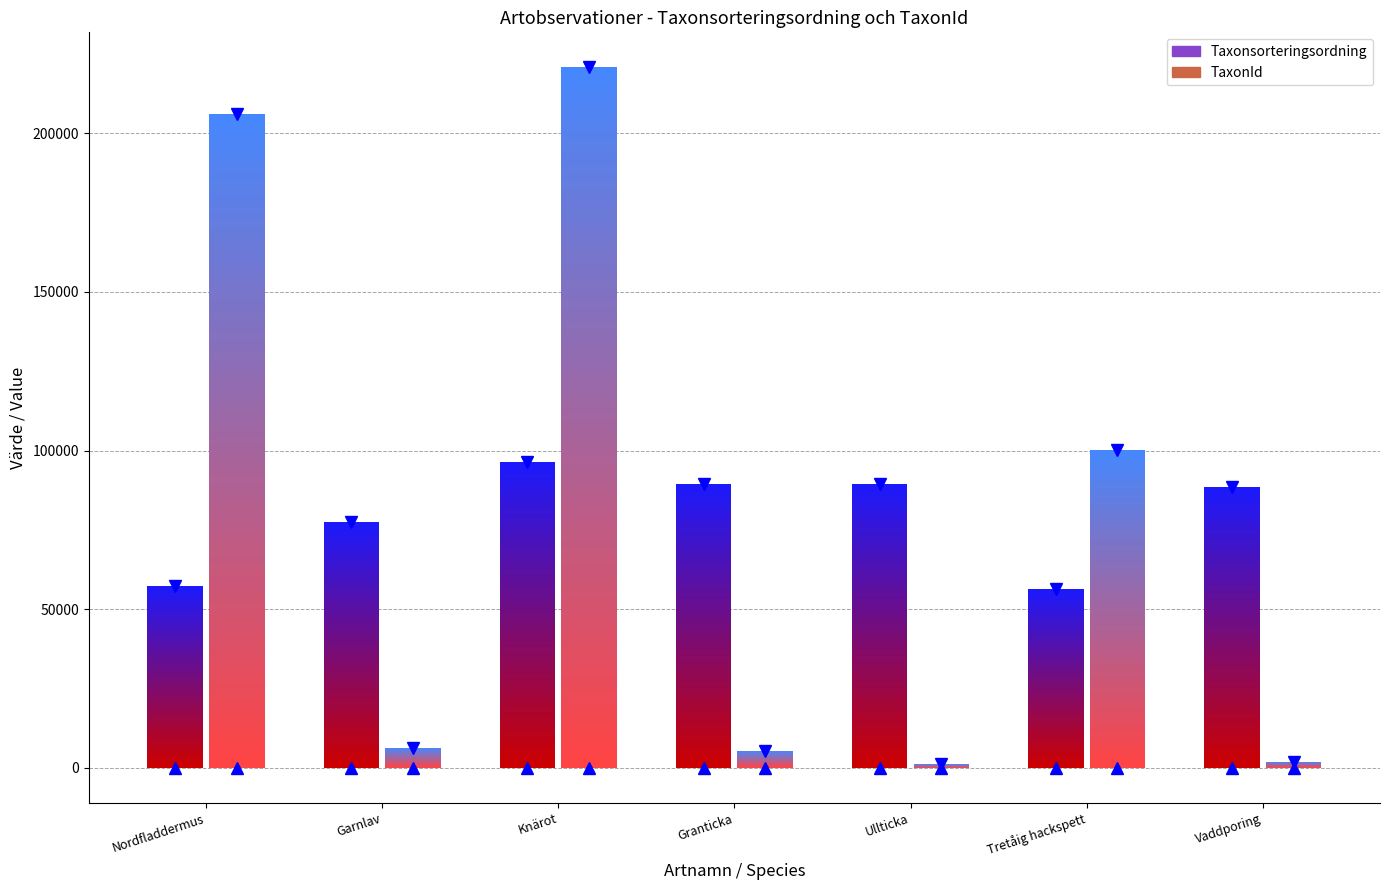

Reading left to right, what are all the values shown in this chart?

Taxonsorteringsordning: Nordfladdermus=57484	Garnlav=77506	Knärot=96334	Granticka=89410	Ullticka=89392	Tretåig hackspett=56395	Vaddporing=88476
TaxonId: Nordfladdermus=205998	Garnlav=6425	Knärot=220787	Granticka=5432	Ullticka=1202	Tretåig hackspett=100109	Vaddporing=1962